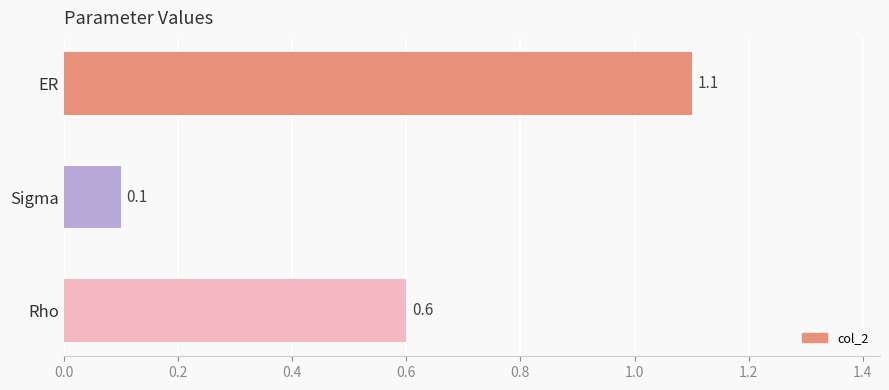

Does the chart contain stacked bars?

No